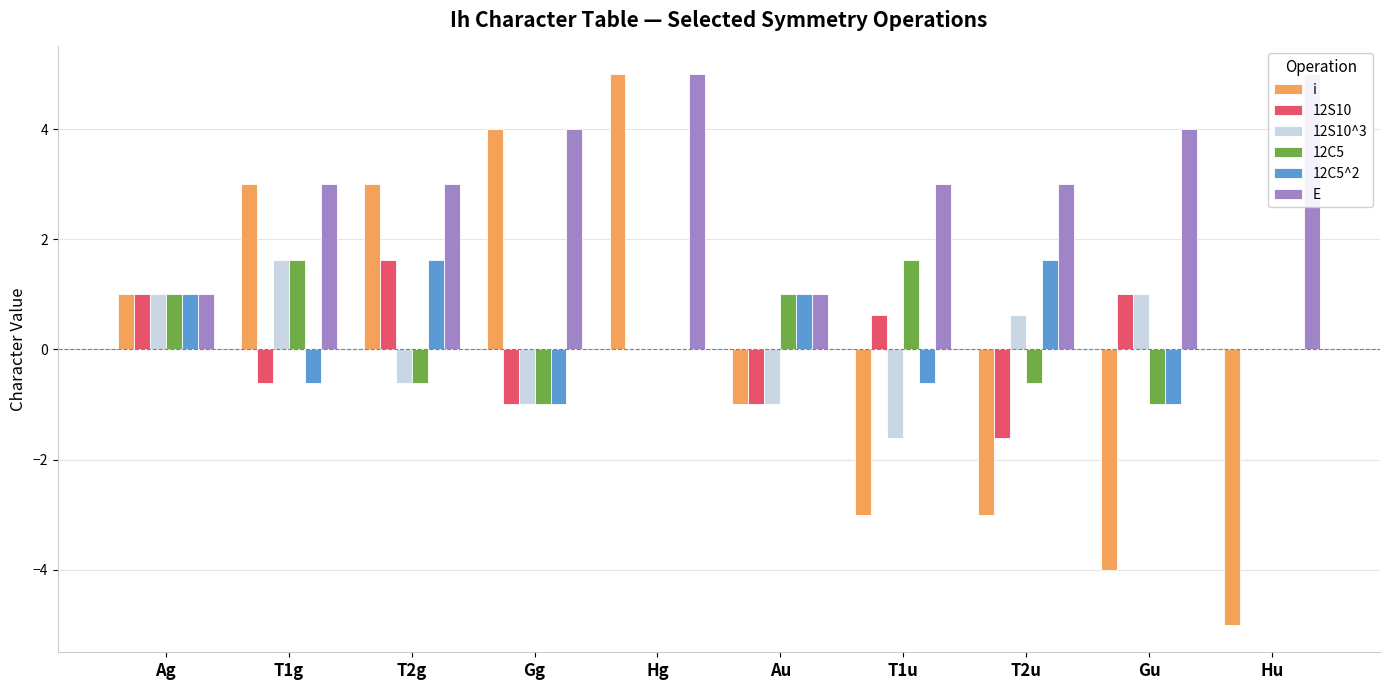

At Ag, list the series in order from smallest to largest.

i, 12S10, 12S10^3, 12C5, 12C5^2, E